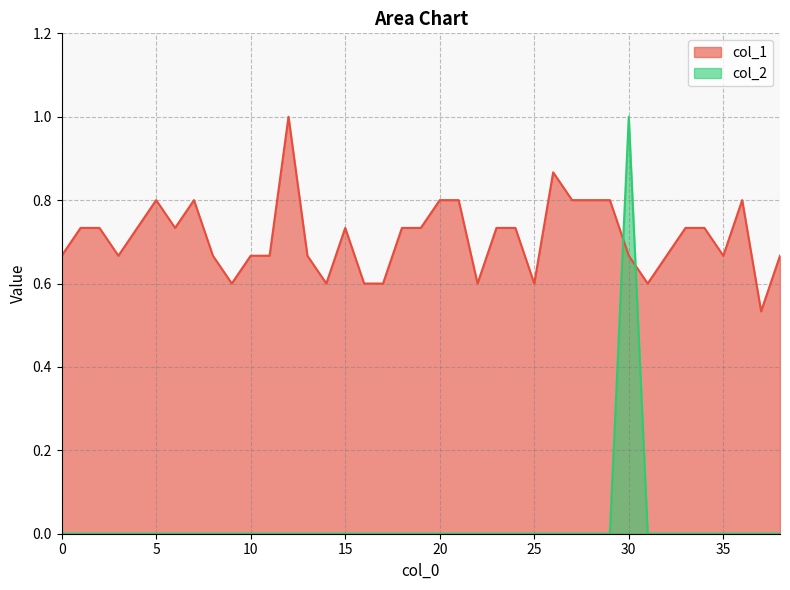

How many data points in col_2 are above 0?

1